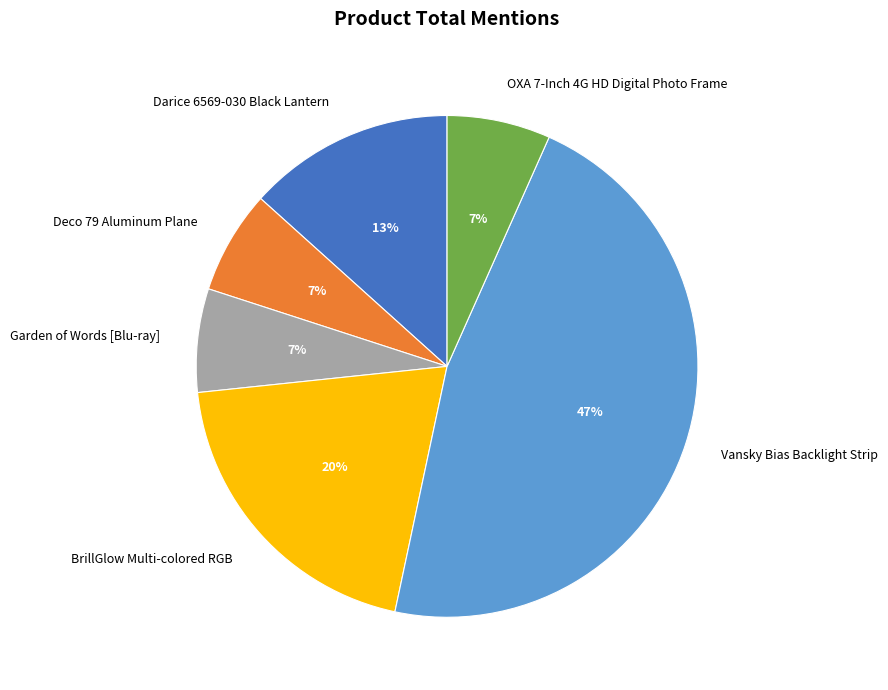

Between OXA 7-Inch 4G HD Digital Photo Frame and Darice 6569-030 Black Lantern, which is larger?

Darice 6569-030 Black Lantern